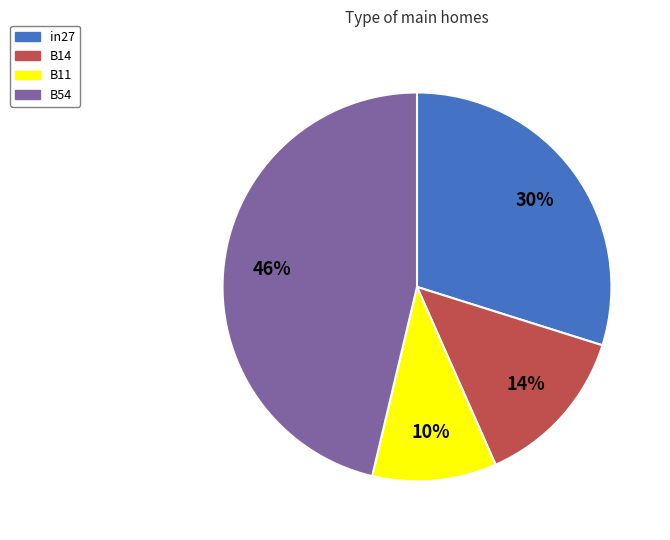

Do in27 and B11 together represent more than half of the pie?

No